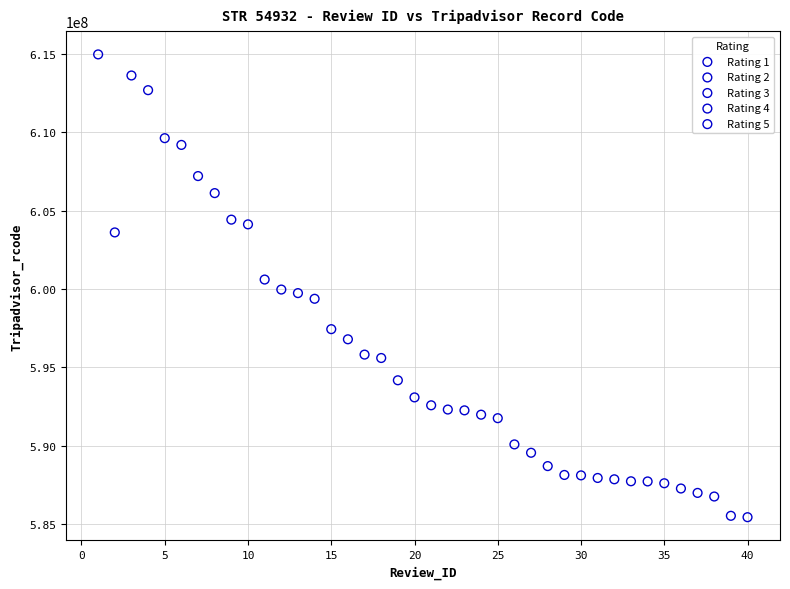

Which series contains the highest Y value?

Rating 5